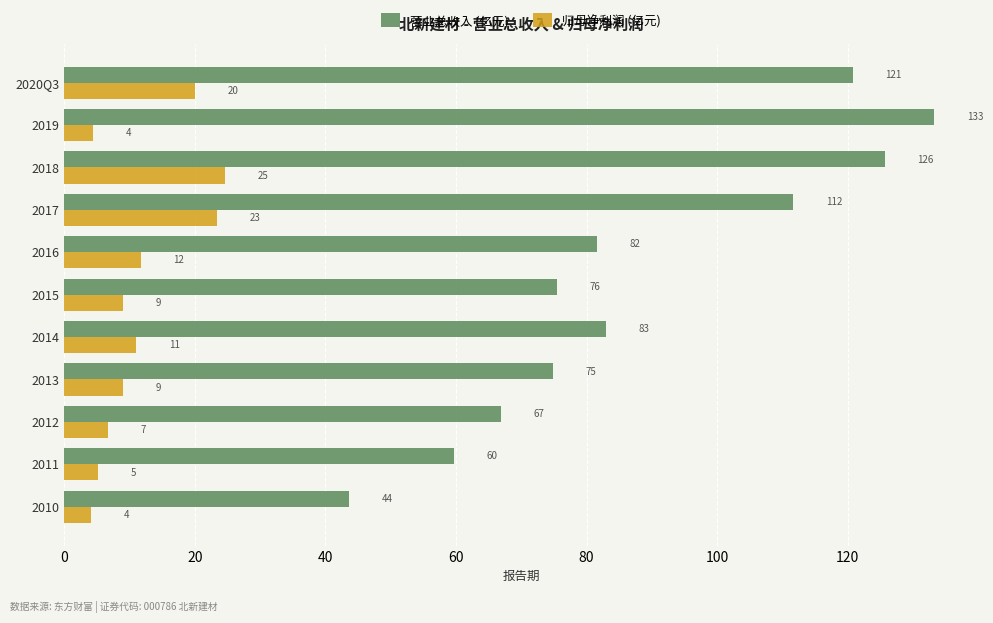

The 营业总收入 (亿元) series shows 125.6 at 2018. True or false?

True